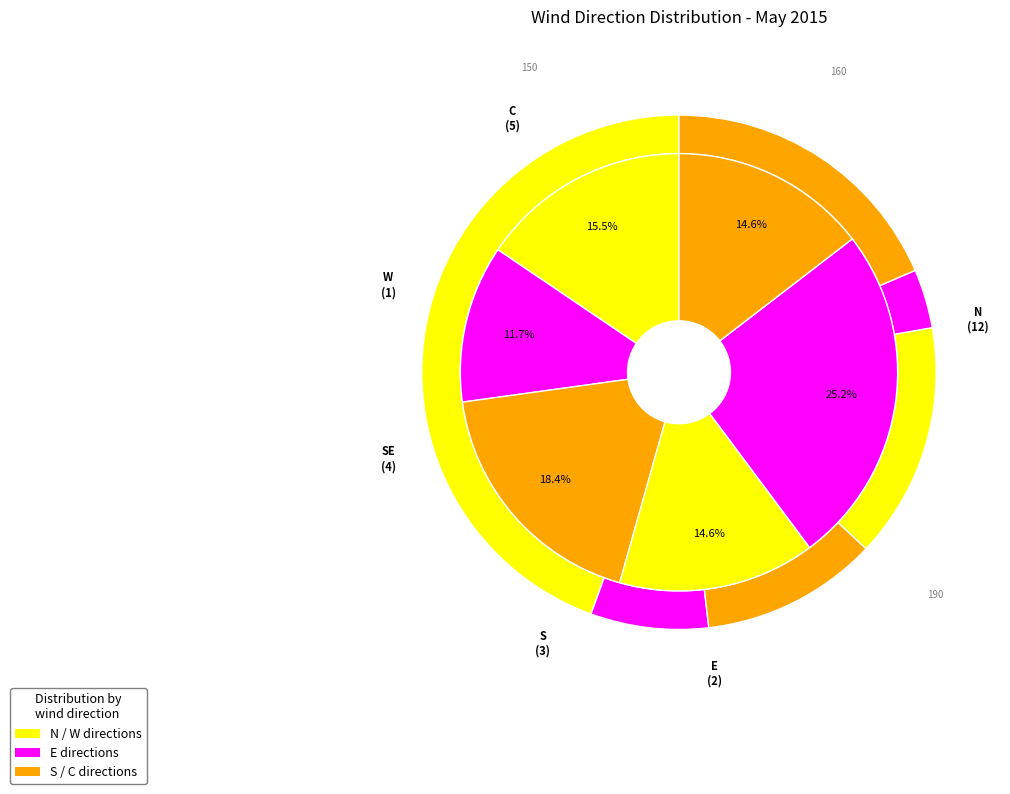

How many segments does this pie chart have?

6